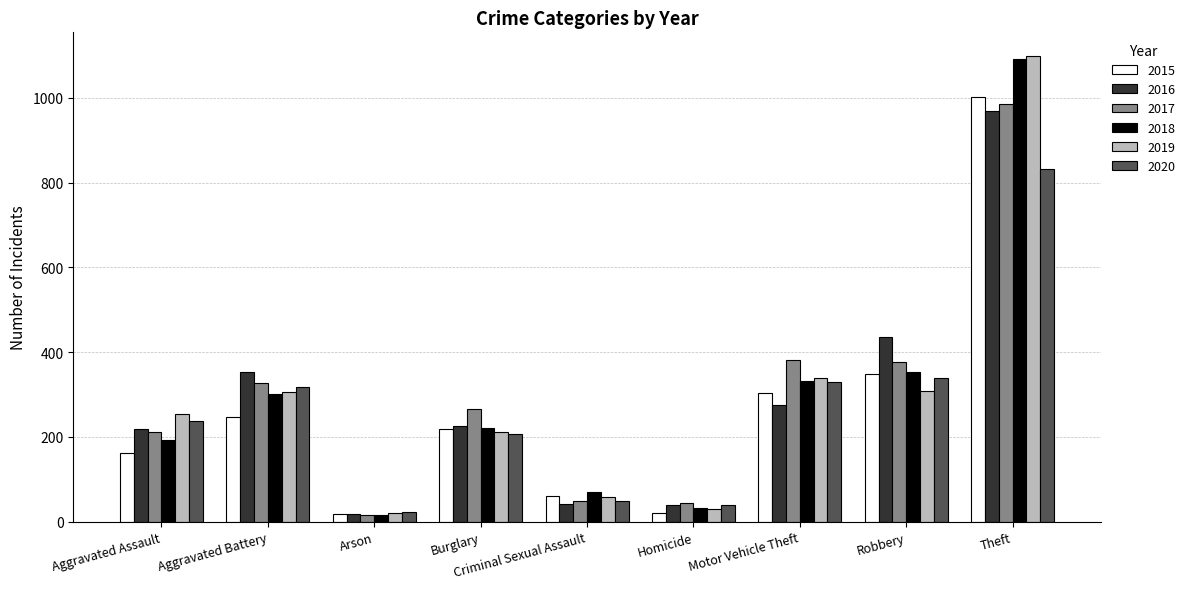

How many distinct data groups are displayed?

6